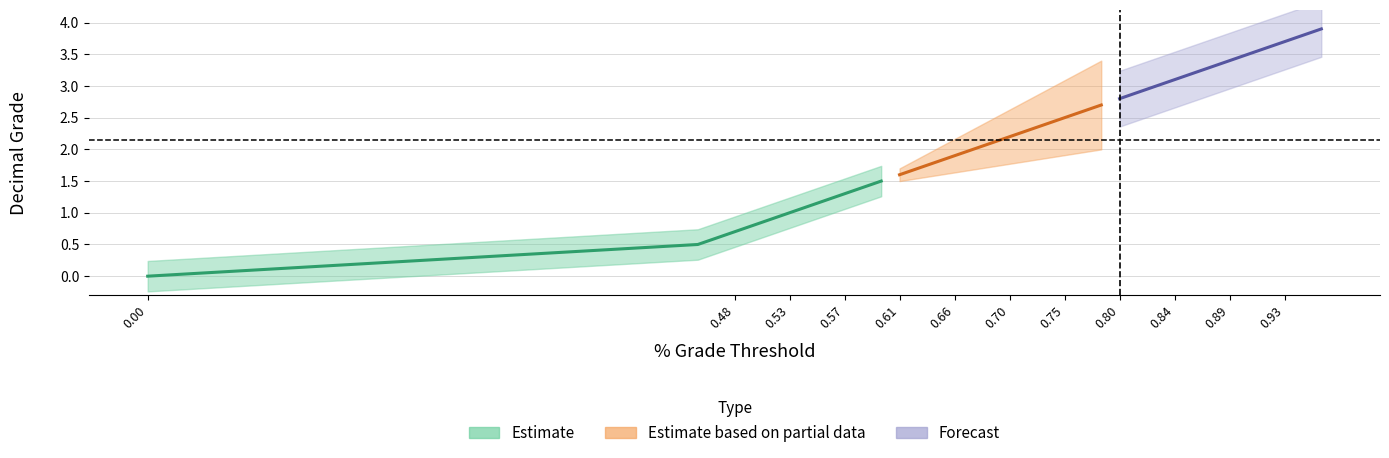

What is the difference between the values at 0.75 and 0.525?

1.5